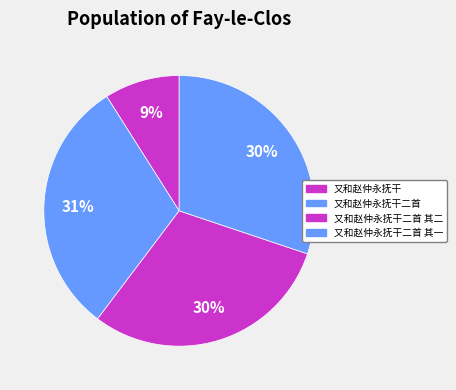

What is the change in value from 又和赵仲永抚干 to 又和赵仲永抚干二首?

+782016